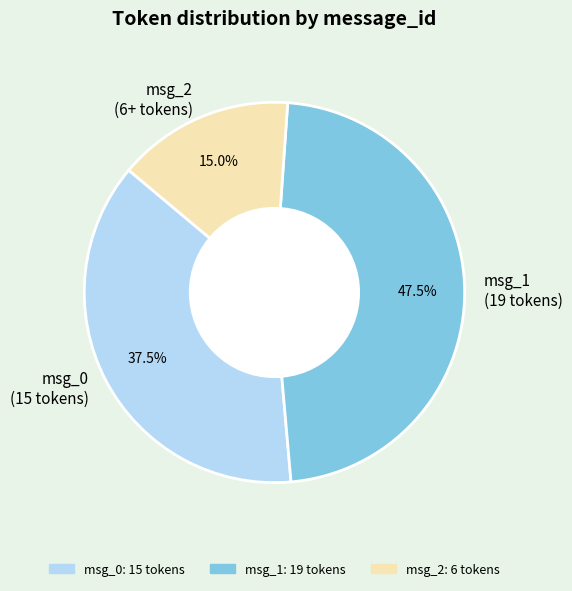

Is there a majority slice in this chart?

No